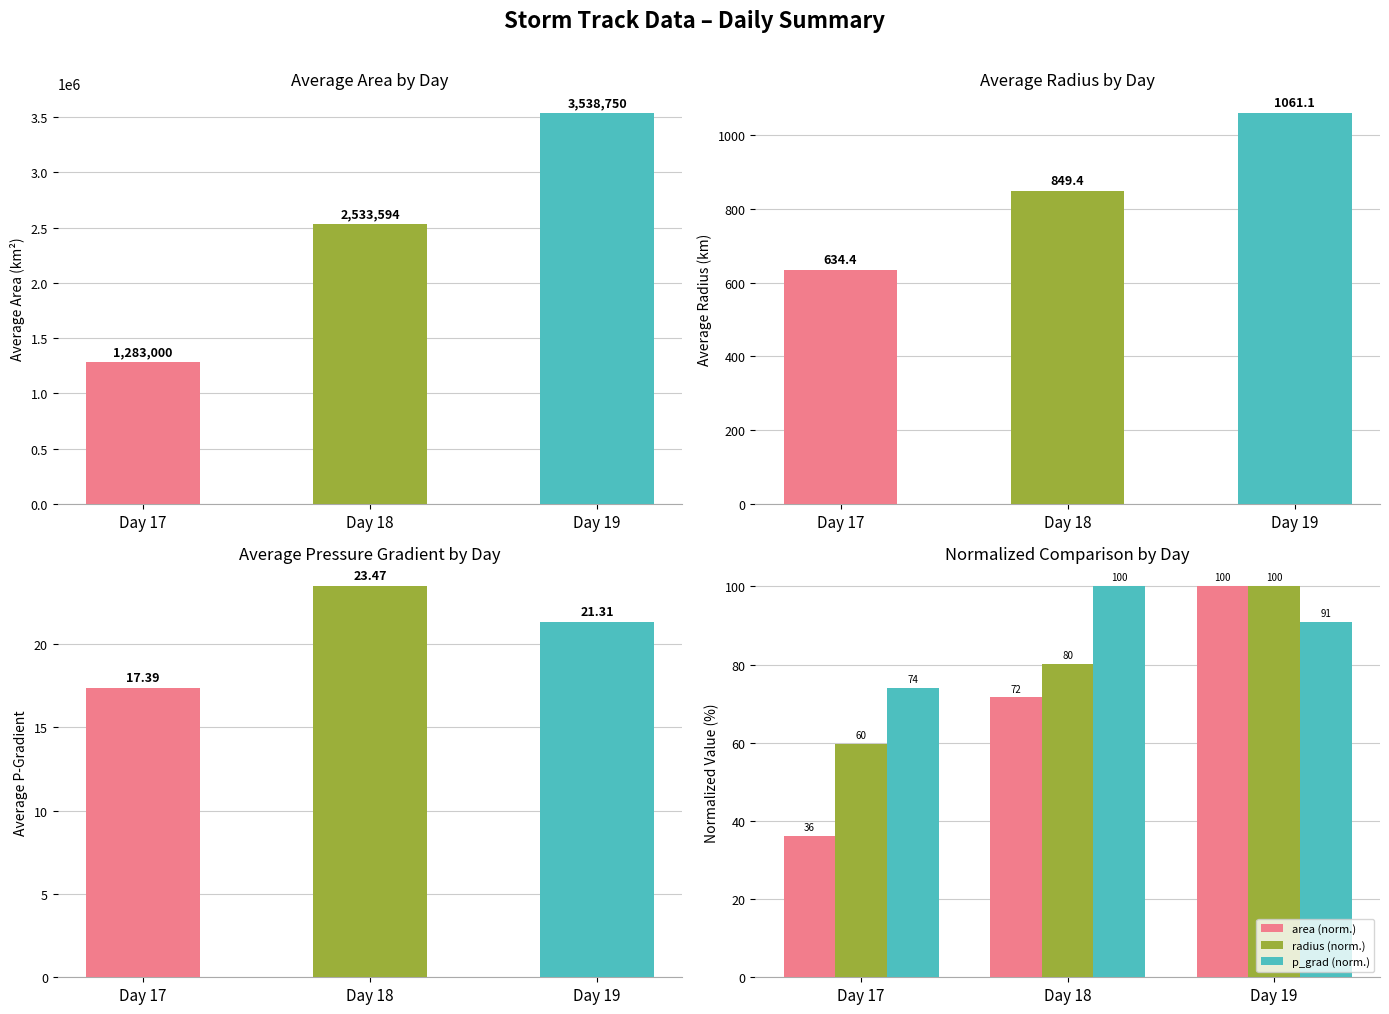

Is it true that p_grad (norm.) equals 37.3 at Day 19?

False